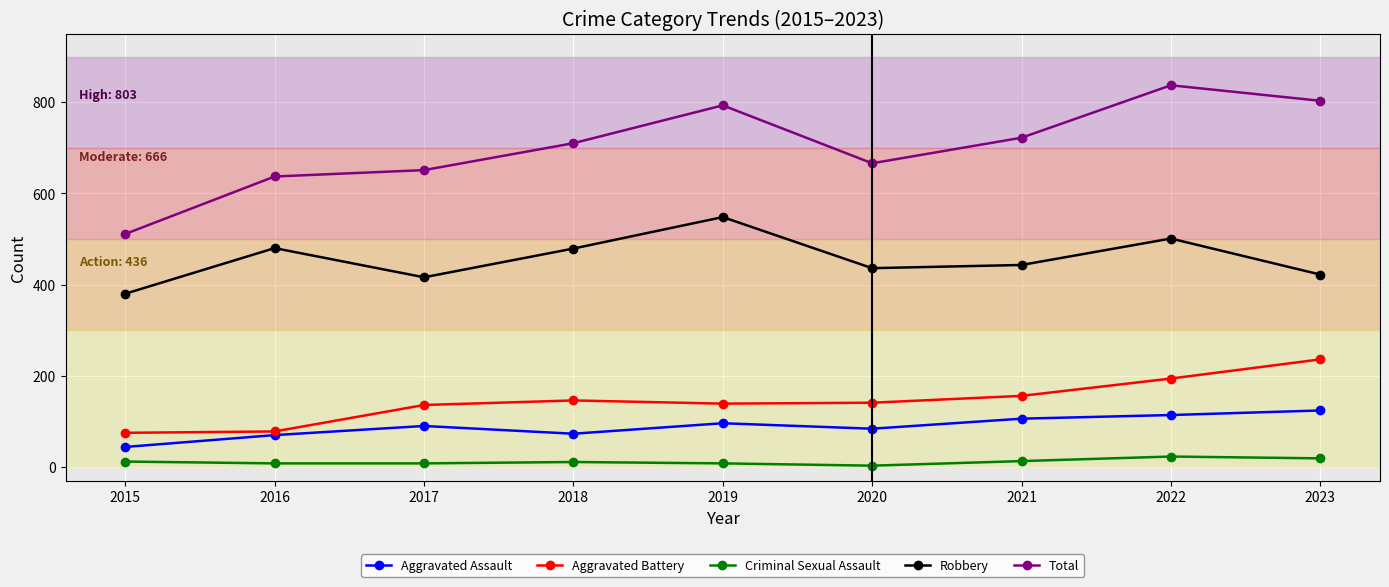

What is the average value of the Total series?

703